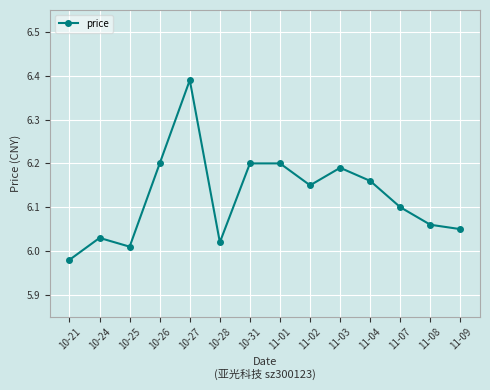

True or false: there are more than 0 points higher than both neighbors.

True